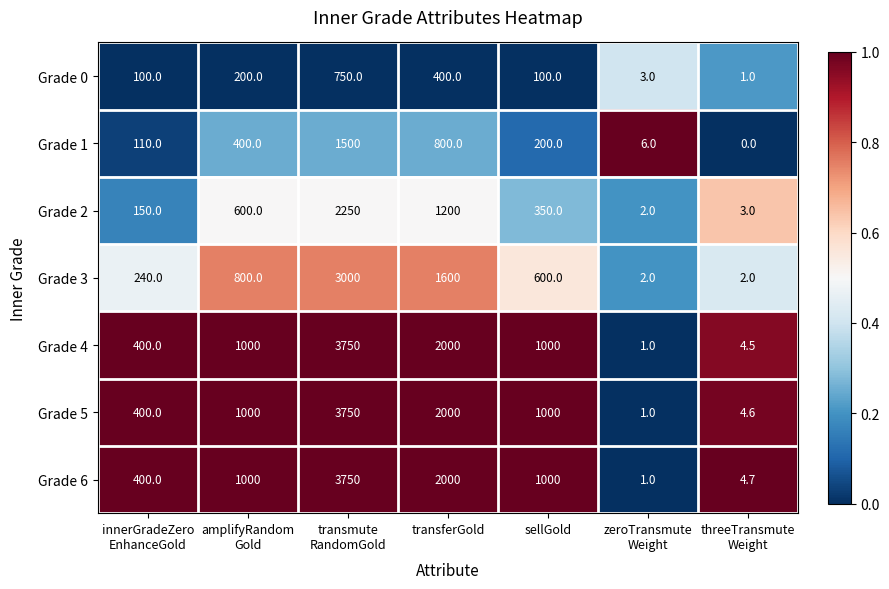

What is the difference between the maximum and minimum values in the Grade 2 series?

2248.0